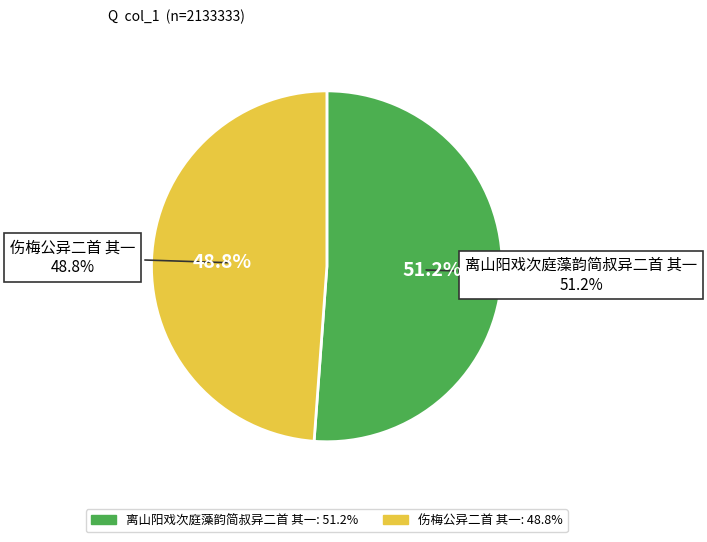

Which slice is the smallest?

伤梅公异二首 其一